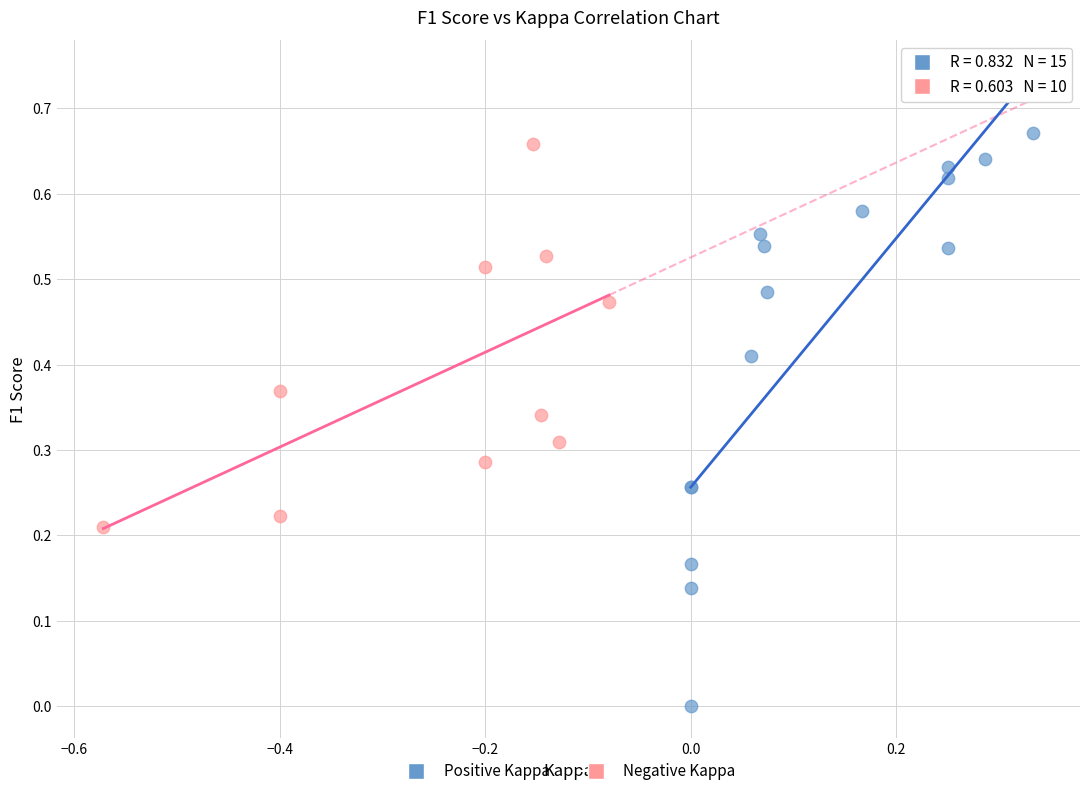

Which series contains the lowest Y value?

Positive Kappa